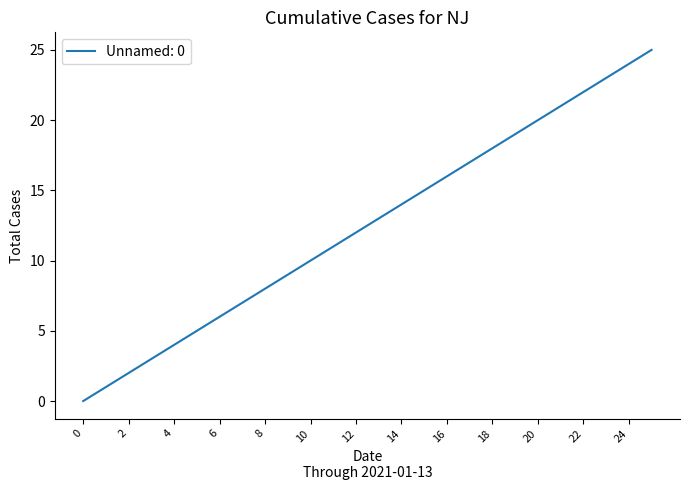

Reading right to left, extract all data points from this chart.

25	24	23	22	21	20	19	18	17	16	15	14	13	12	11	10	9	8	7	6	5	4	3	2	1	0